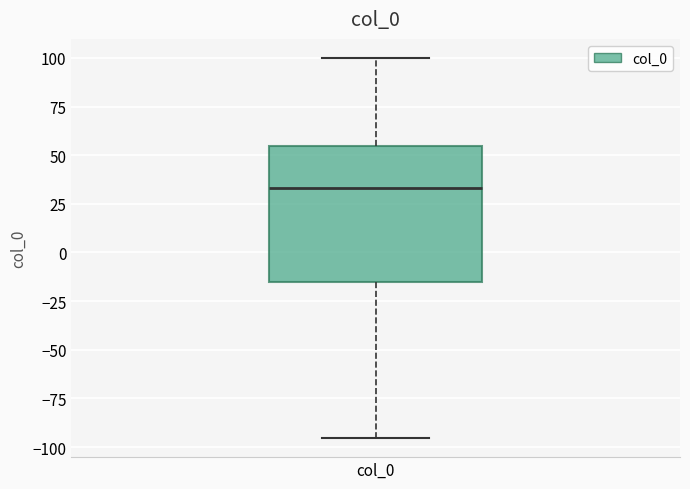

Read this box plot against the y-axis: the position of the median line, the range covered by the box, and the ends of both whiskers. The values are not printed on the chart, so give them approximately, as read against the axis.

median 35, box -15 to 55, whiskers -95 to 100